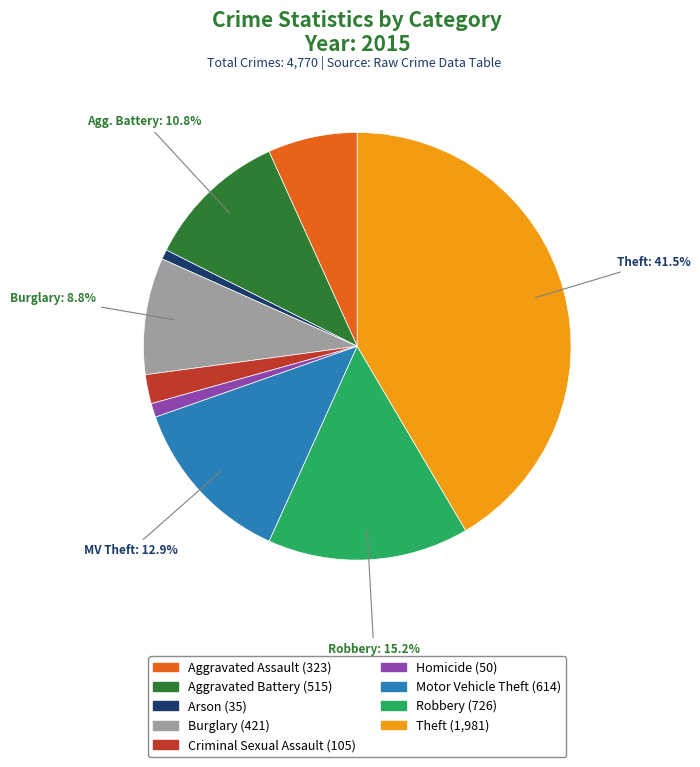

Does any single category account for the majority?

No